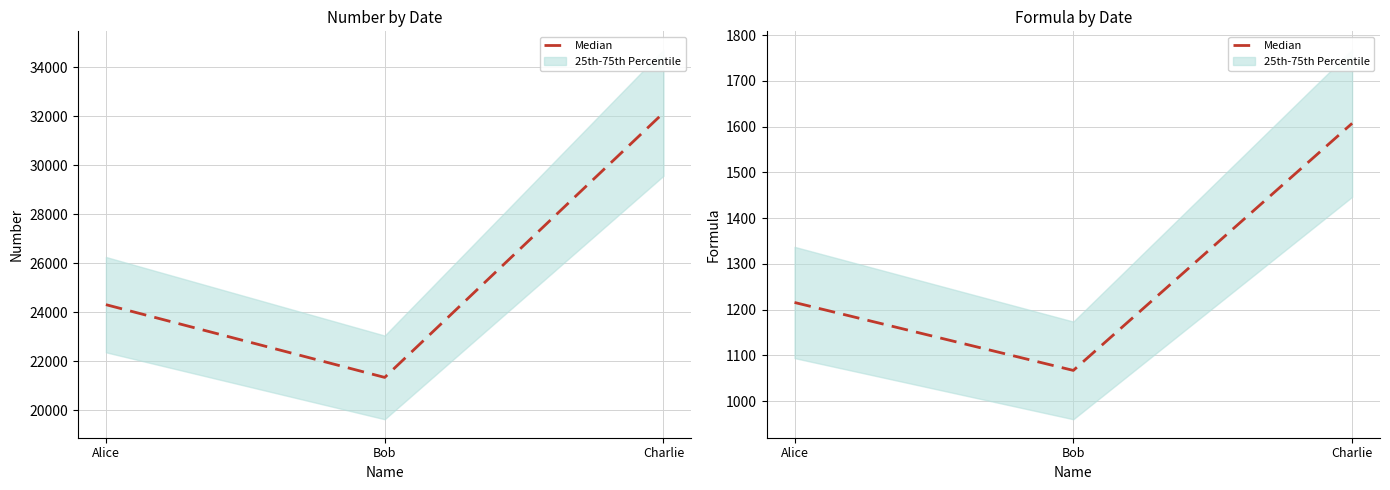

What is the average value?

1296.8